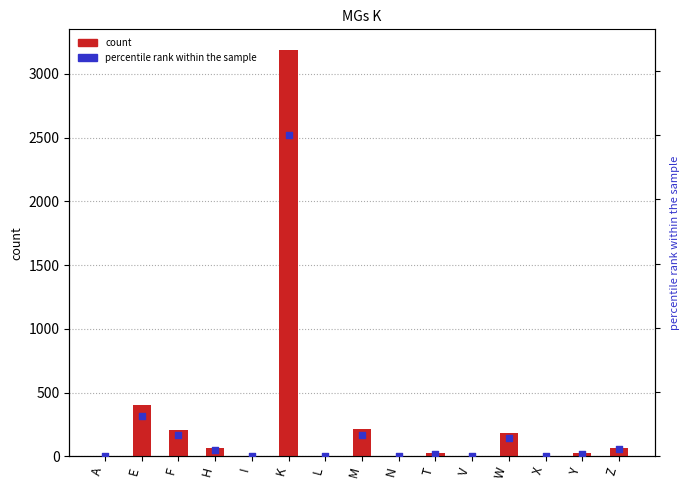

Which series reaches the minimum Y coordinate?

MGs K